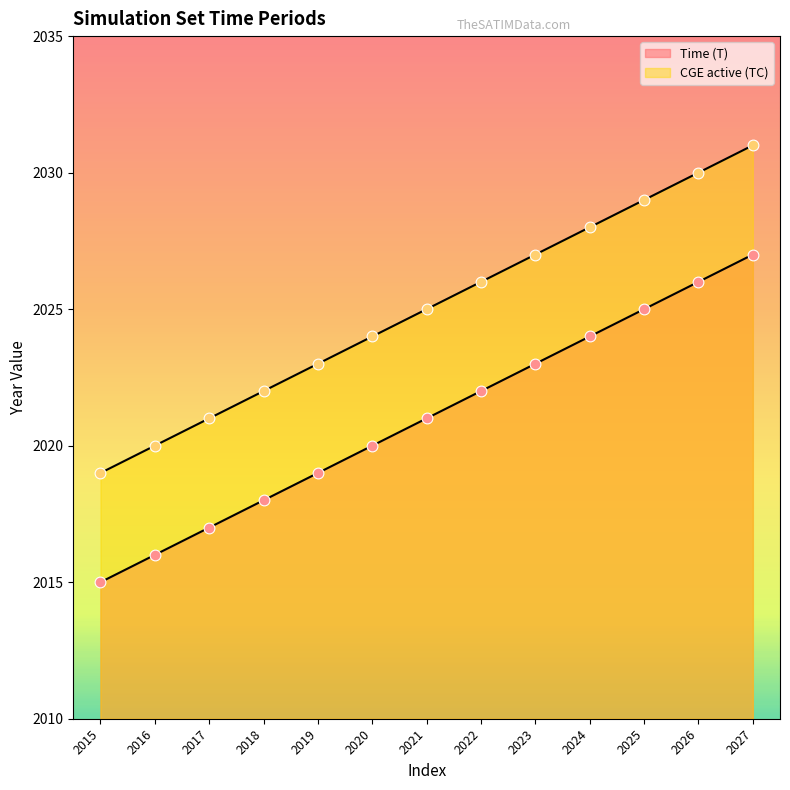

Is the value of CGE active (TC) at 2021 greater than the value of Time (T) at 2020?

Yes